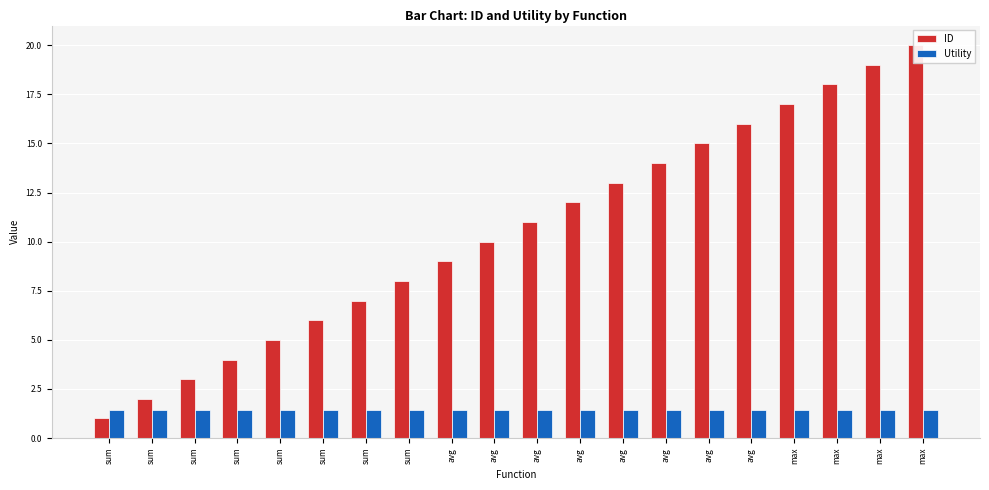

What is the sum of all ID values?

210.0